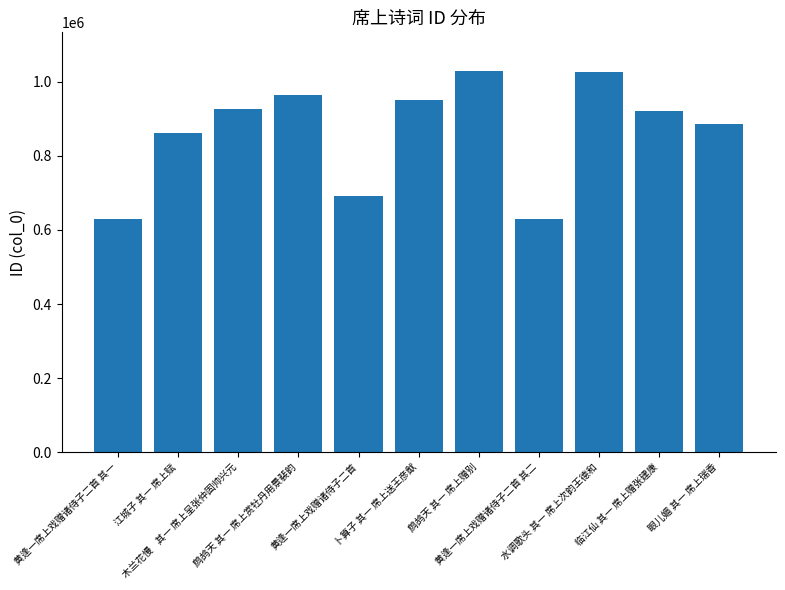

What is the maximum value shown in the chart?

1030314